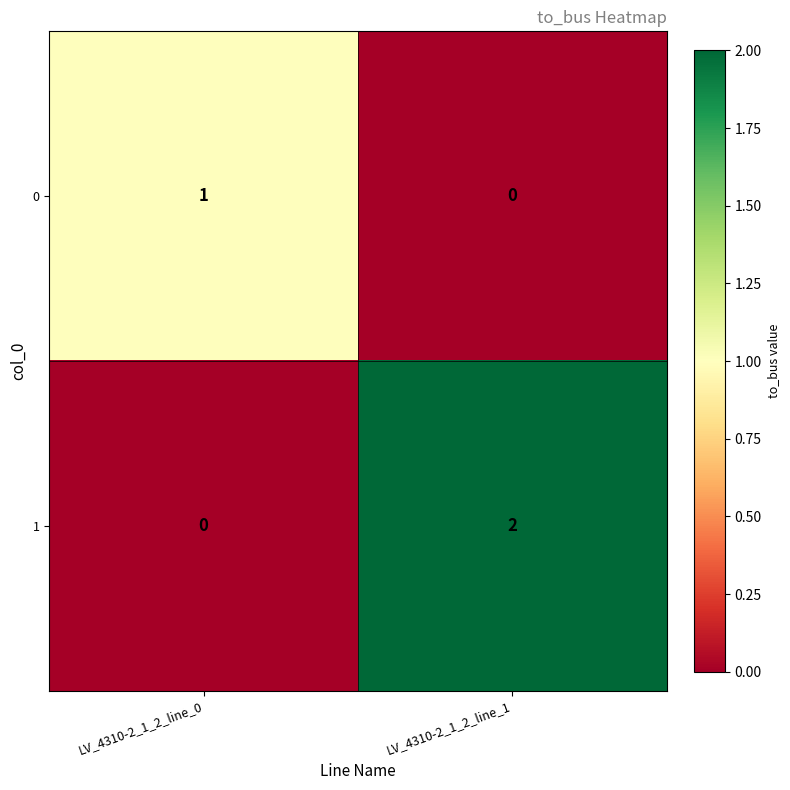

At which category does the chart reach its peak across all series?

LV_4310-2_1_2_line_1